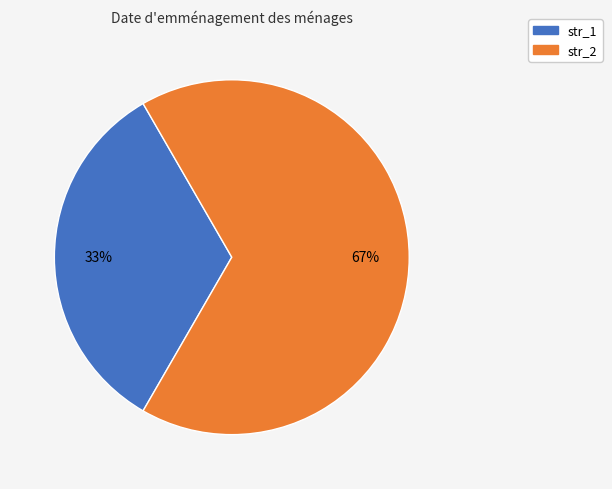

What is the majority slice?

str_2